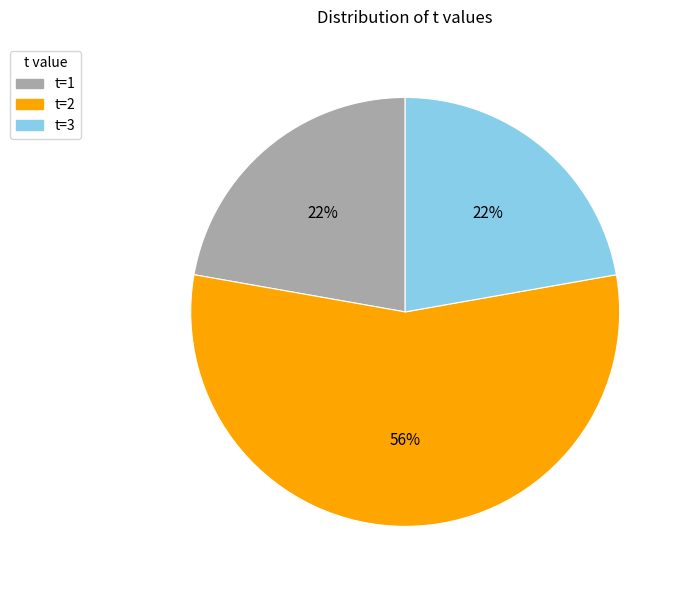

Between t=2 and t=1, which is larger?

t=2